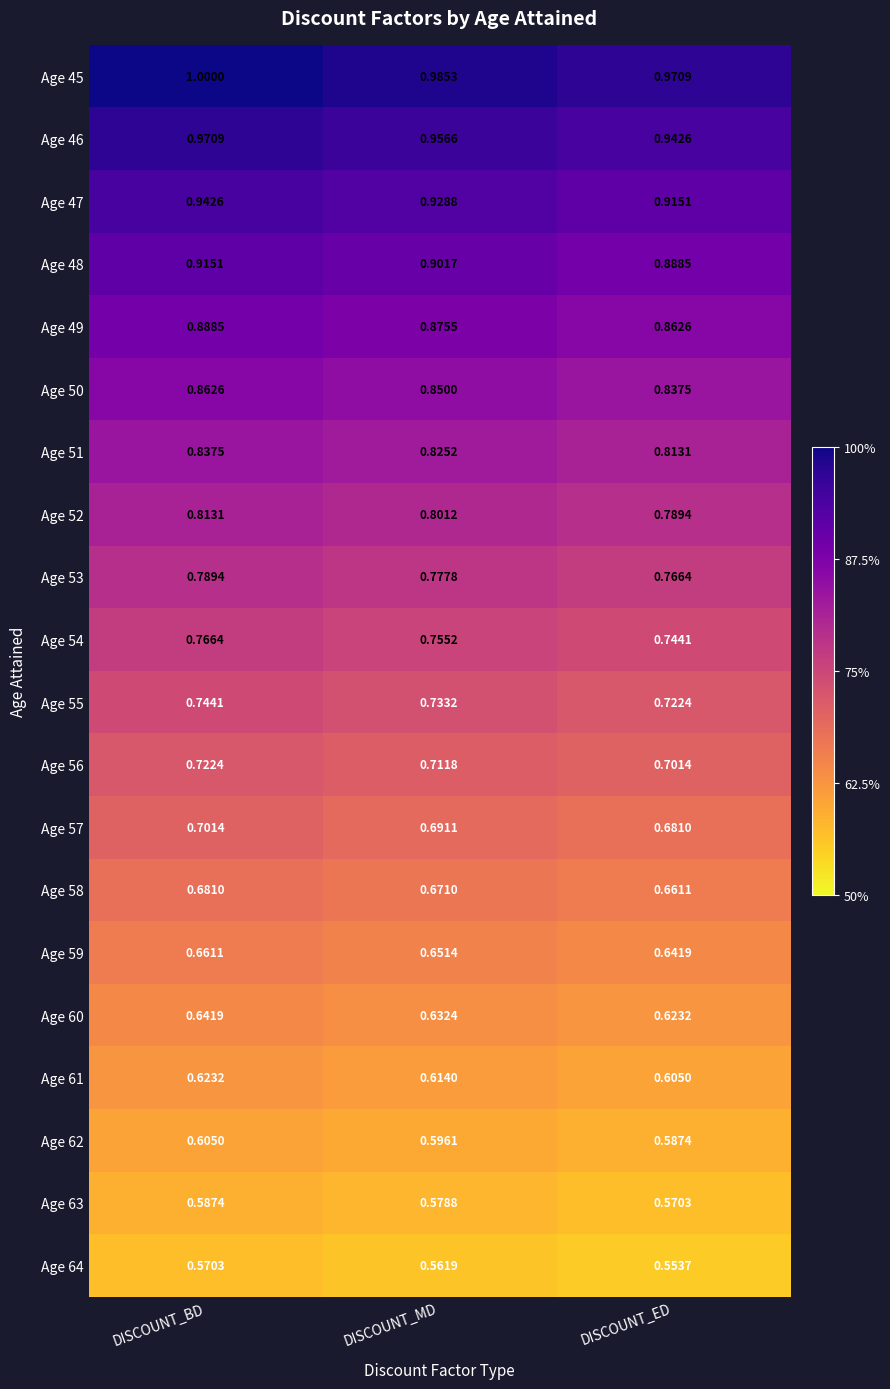

Between DISCOUNT_MD and DISCOUNT_ED, which series saw the biggest shift?

Age 45